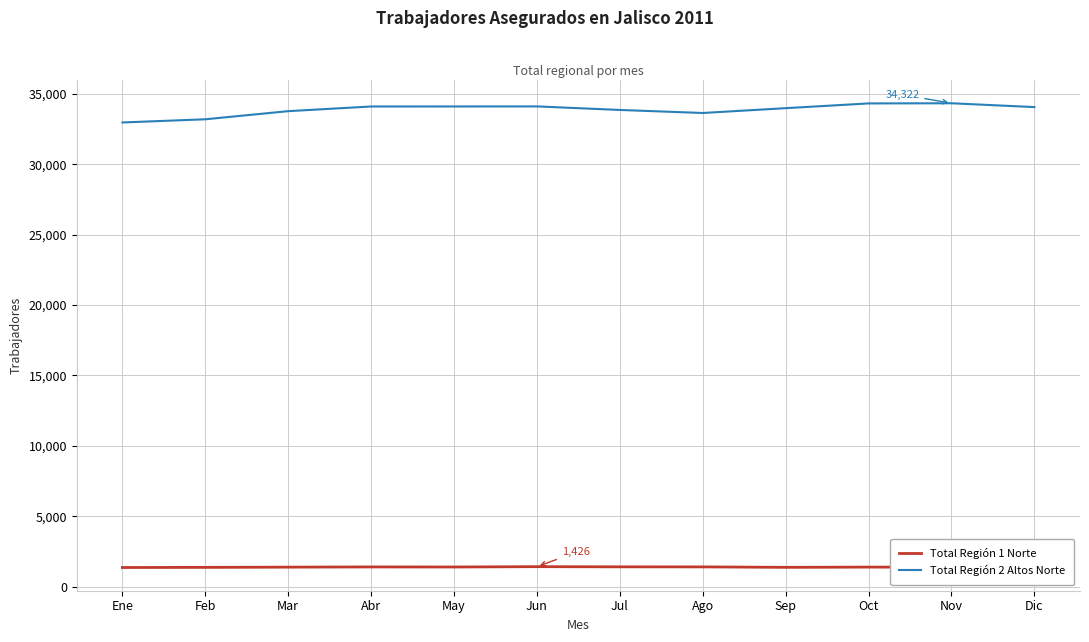

Which series has the widest spread of values?

Total Región 2 Altos Norte